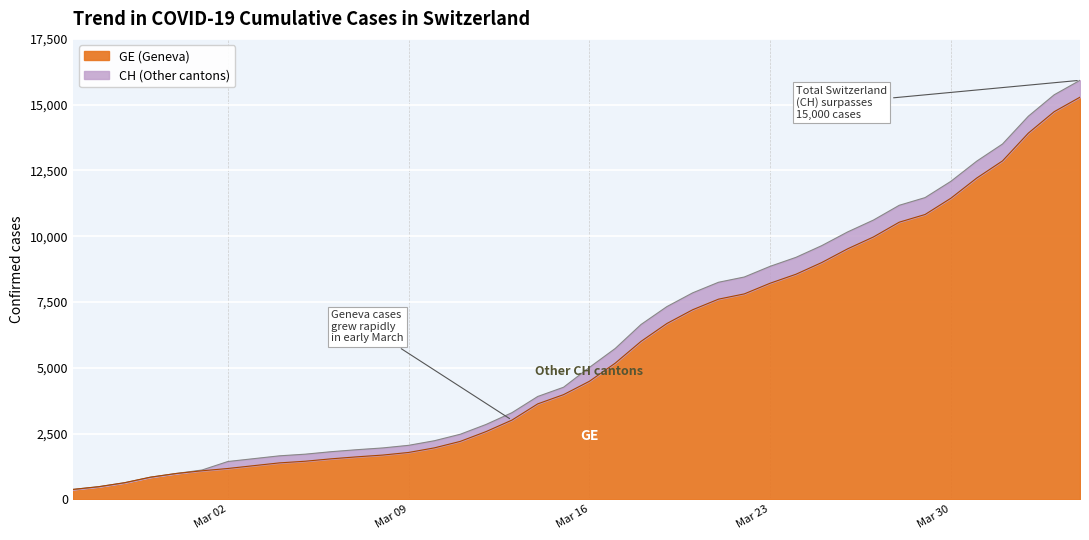

True or false: GE and CH cross at least once.

False